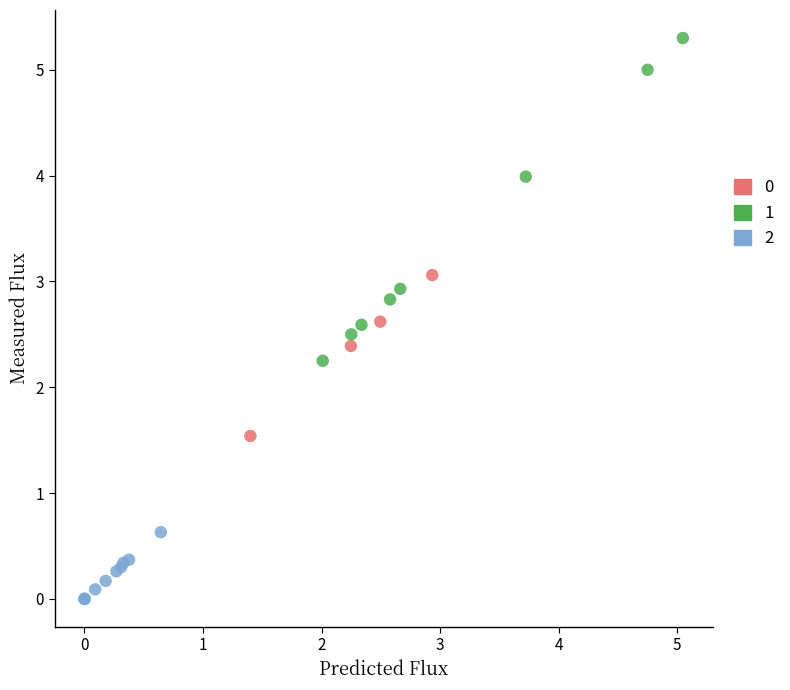

What are all the series names shown in the legend?

0, 1, 2